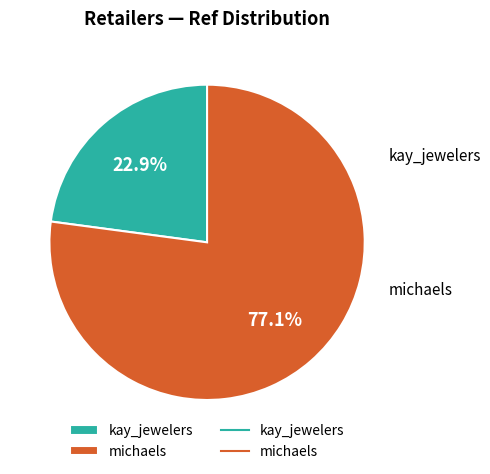

The kay_jewelers slice represents 23% of the pie. True or false?

True